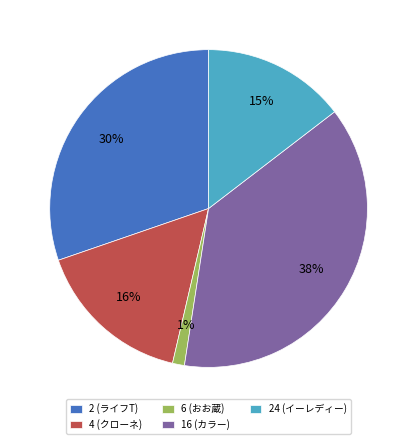

Between 24 (イーレディー) and 6 (おお蔵), which is larger?

24 (イーレディー)